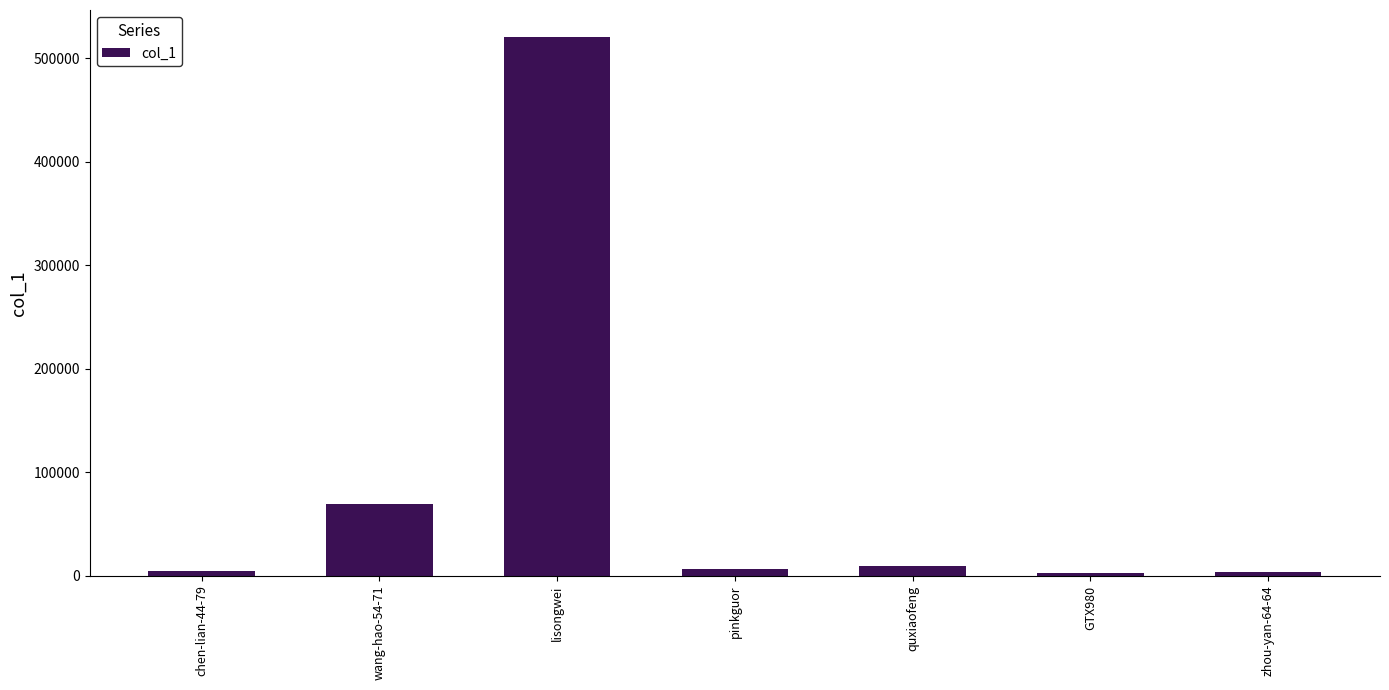

Between lisongwei and pinkguor, which is larger?

lisongwei